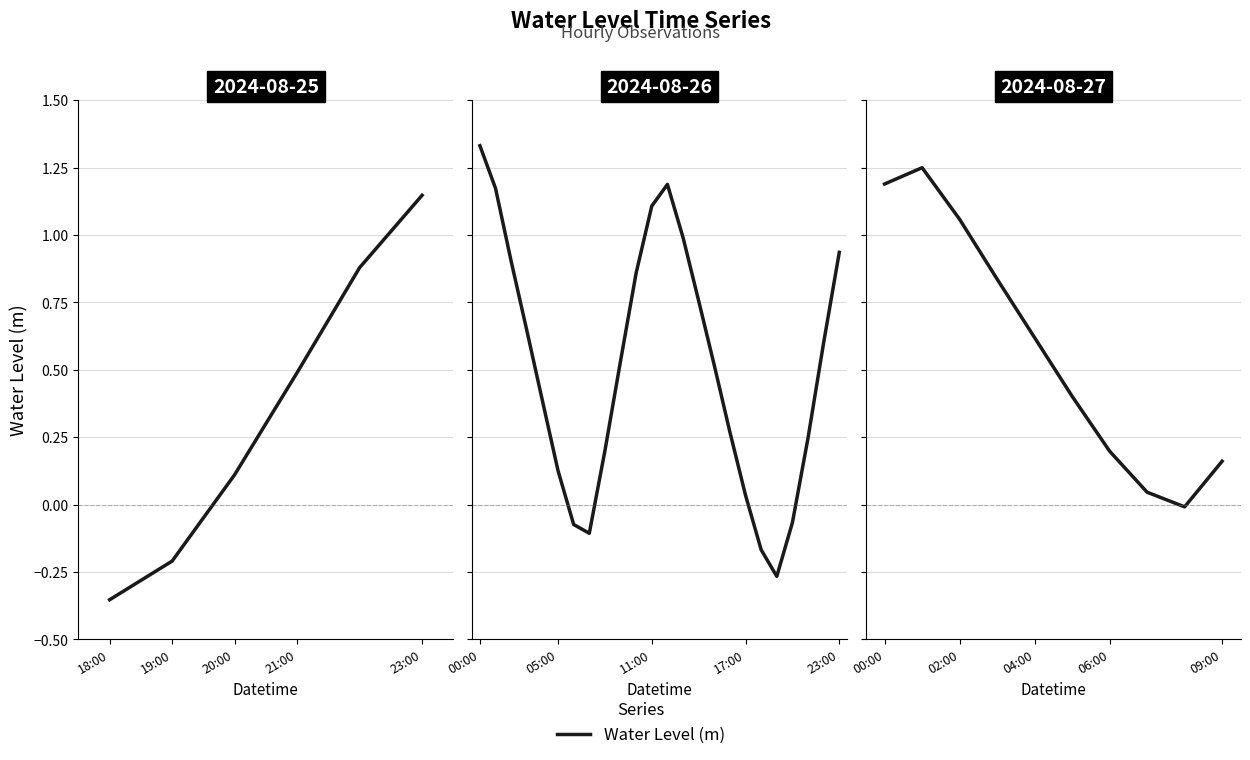

The value at 02:00 is 0.3. True or false?

False